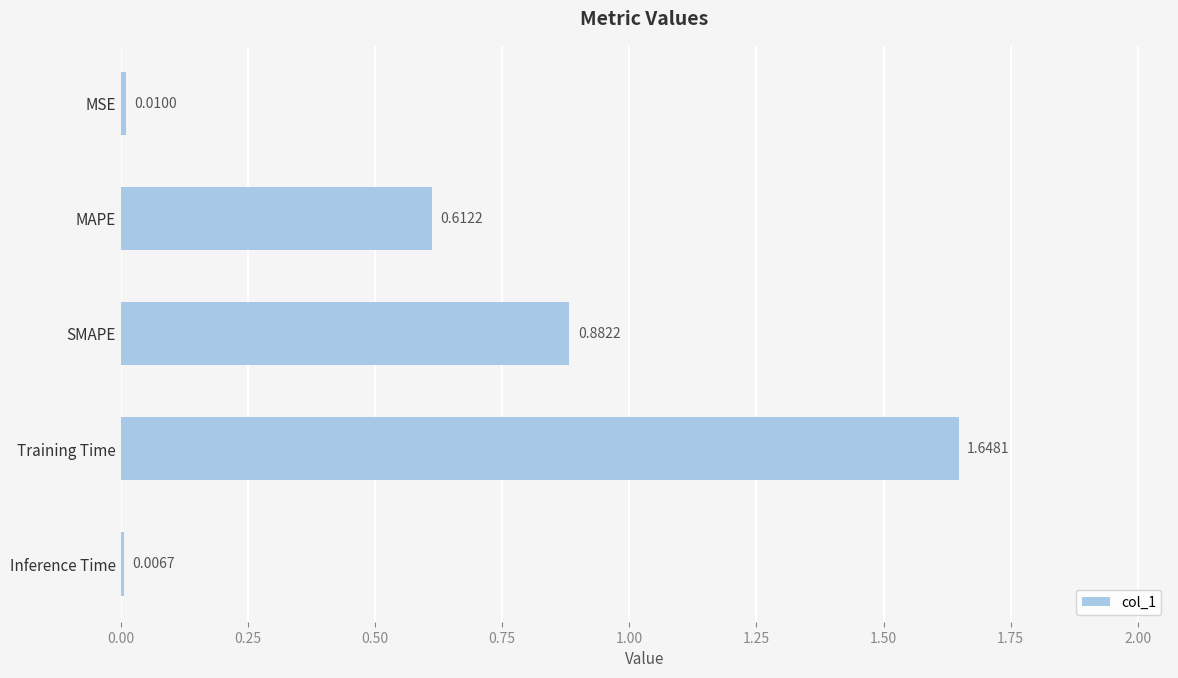

Are the bars horizontal?

Yes